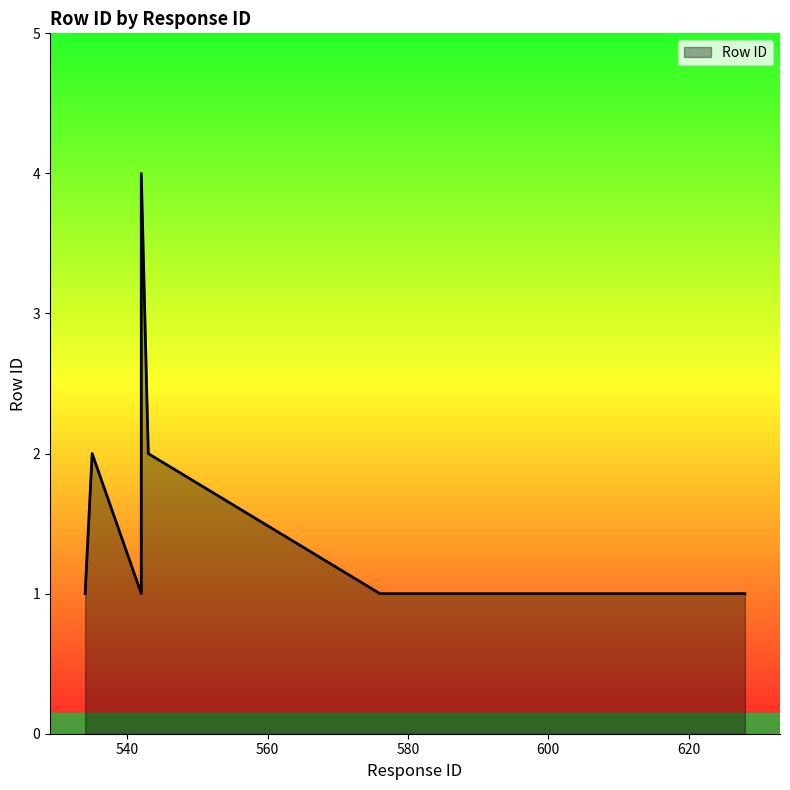

How many lines are shown in the chart?

1